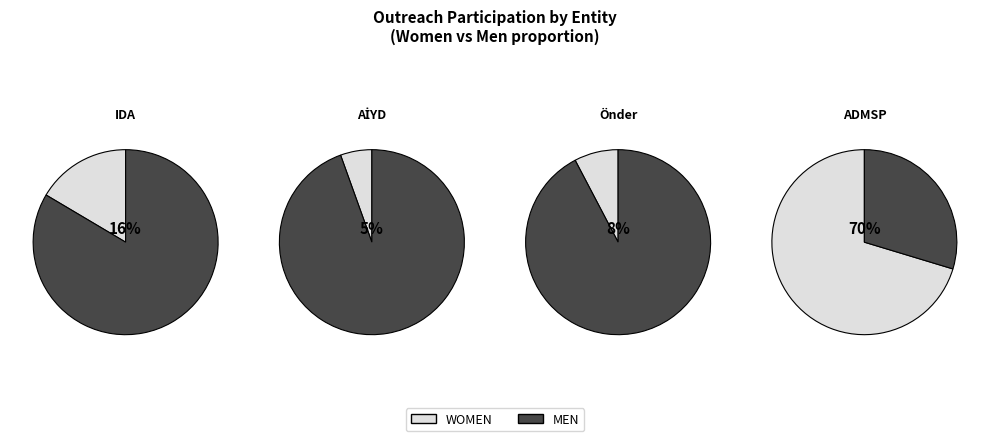

What percentage is the Önder slice, to the nearest percent?

8%